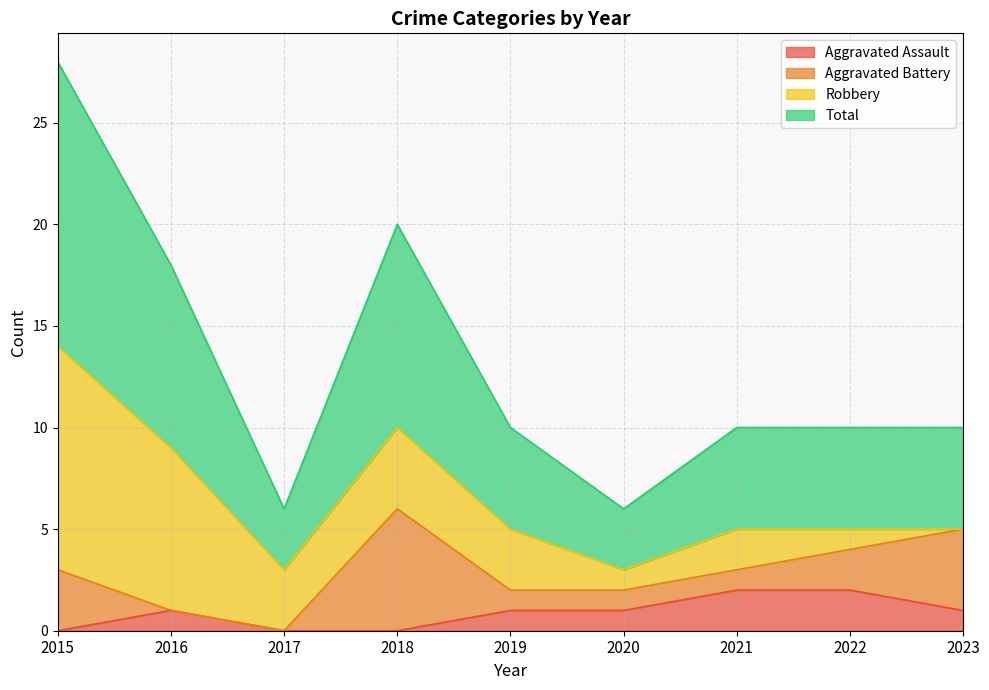

How many lines are shown in the chart?

4